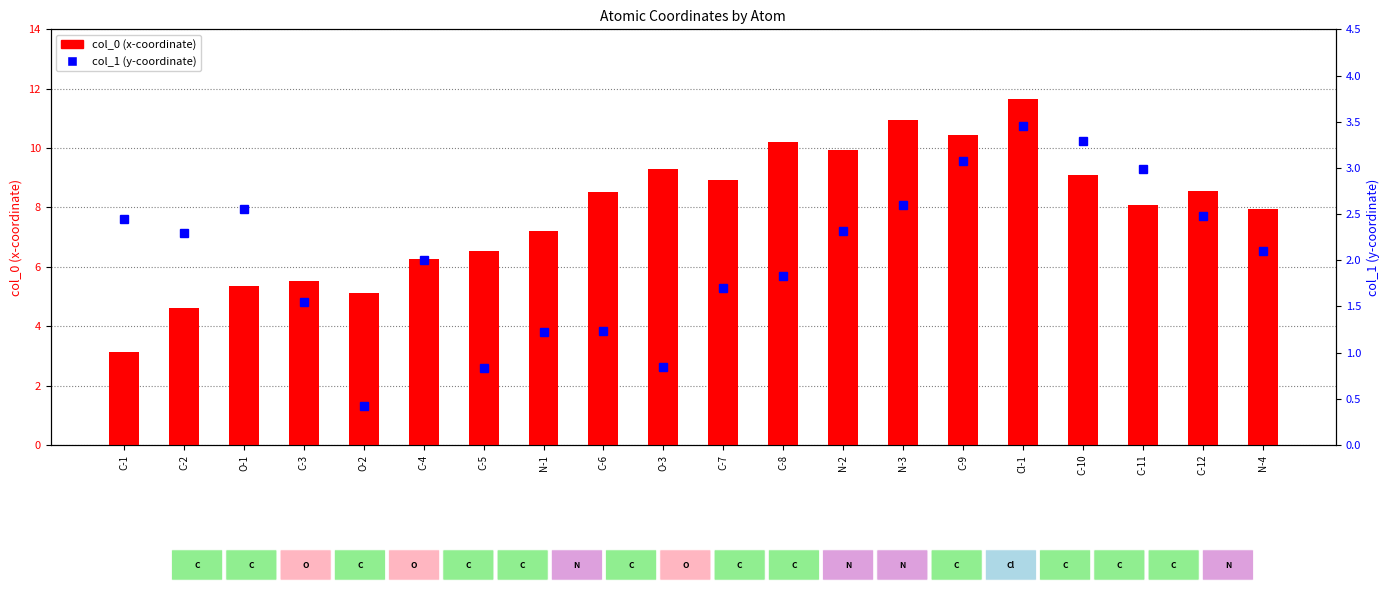

What is the average value of the col_1 series?

2.1